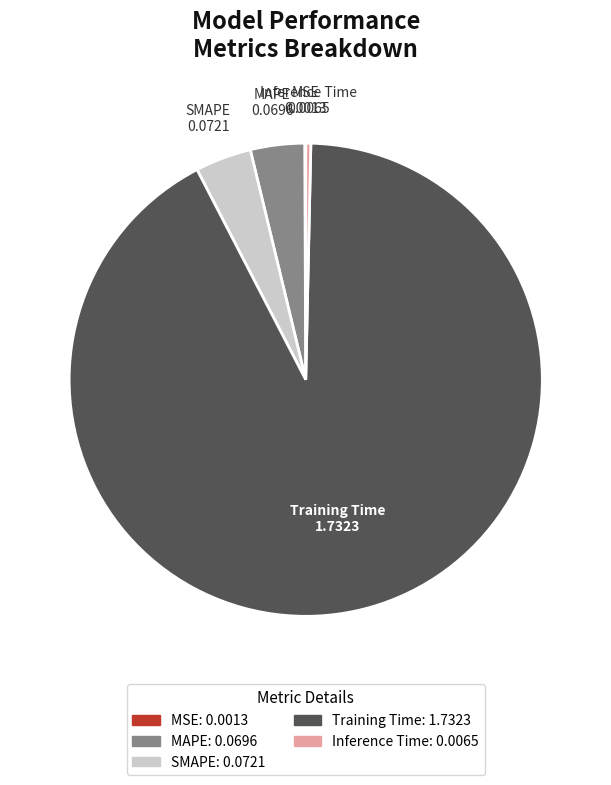

Which category has the biggest portion of the pie?

Training Time